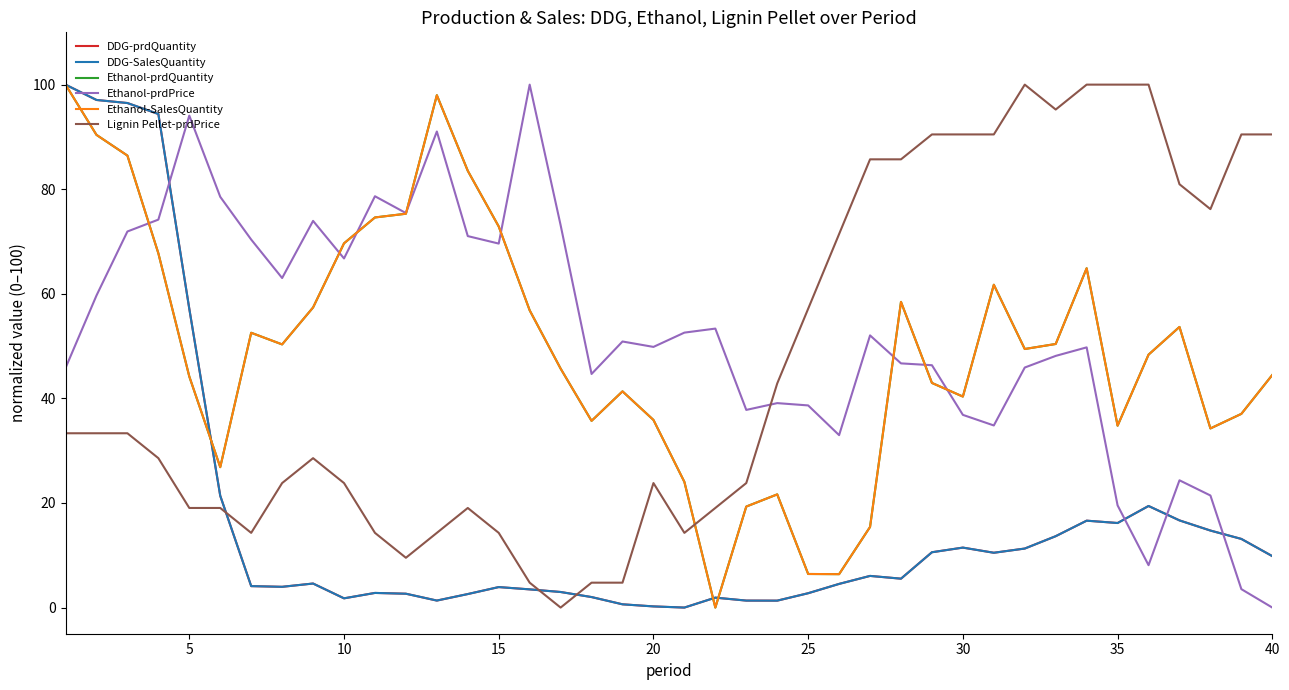

Reading left to right, transcribe all the data shown in this chart.

DDG-prdQuantity: 100.0	97.1	96.5	94.4	57.1	21.4	4.1	4.0	4.6	1.8	2.8	2.7	1.3	2.6	3.9	3.5	3.0	2.0	0.6	0.2	0.0	1.9	1.3	1.3	2.7	4.5	6.1	5.5	10.6	11.5	10.5	11.3	13.7	16.6	16.2	19.4	16.7	14.7	13.1	9.8
DDG-SalesQuantity: 100.0	97.1	96.5	94.4	57.1	21.4	4.1	4.0	4.6	1.8	2.8	2.7	1.3	2.6	3.9	3.5	3.0	2.0	0.6	0.2	0.0	1.9	1.3	1.3	2.7	4.5	6.1	5.5	10.6	11.5	10.5	11.3	13.7	16.6	16.2	19.4	16.7	14.7	13.1	9.8
Ethanol-prdQuantity: 100.0	90.4	86.4	67.7	44.2	26.8	52.5	50.3	57.4	69.7	74.6	75.3	98.0	83.5	72.9	56.8	45.7	35.7	41.3	35.9	24.0	0.0	19.3	21.6	6.4	6.4	15.4	58.5	43.0	40.3	61.7	49.4	50.4	64.9	34.8	48.4	53.7	34.3	37.0	44.5
Ethanol-prdPrice: 45.8	59.7	71.9	74.2	94.1	78.5	70.4	63.0	73.9	66.8	78.7	75.4	91.0	71.0	69.6	100.0	73.1	44.7	50.9	49.8	52.6	53.3	37.8	39.1	38.7	33.0	52.0	46.7	46.3	36.9	34.8	45.9	48.1	49.8	19.5	8.1	24.3	21.4	3.5	0.0
Ethanol-SalesQuantity: 100.0	90.4	86.4	67.7	44.2	26.8	52.5	50.3	57.4	69.7	74.6	75.3	98.0	83.5	72.9	56.8	45.7	35.7	41.3	35.9	24.0	0.0	19.3	21.6	6.4	6.4	15.4	58.5	43.0	40.3	61.7	49.4	50.4	64.9	34.8	48.4	53.7	34.3	37.0	44.5
Lignin Pellet-prdPrice: 33.3	33.3	33.3	28.6	19.0	19.0	14.3	23.8	28.6	23.8	14.3	9.5	14.3	19.0	14.3	4.8	0.0	4.8	4.8	23.8	14.3	19.0	23.8	42.9	57.1	71.4	85.7	85.7	90.5	90.5	90.5	100.0	95.2	100.0	100.0	100.0	81.0	76.2	90.5	90.5